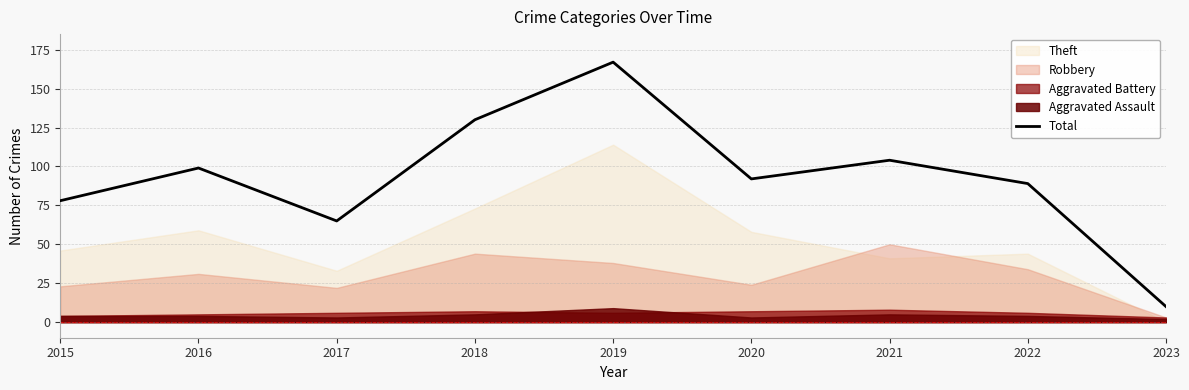

Which has a higher value, 2015 or 2020?

2020